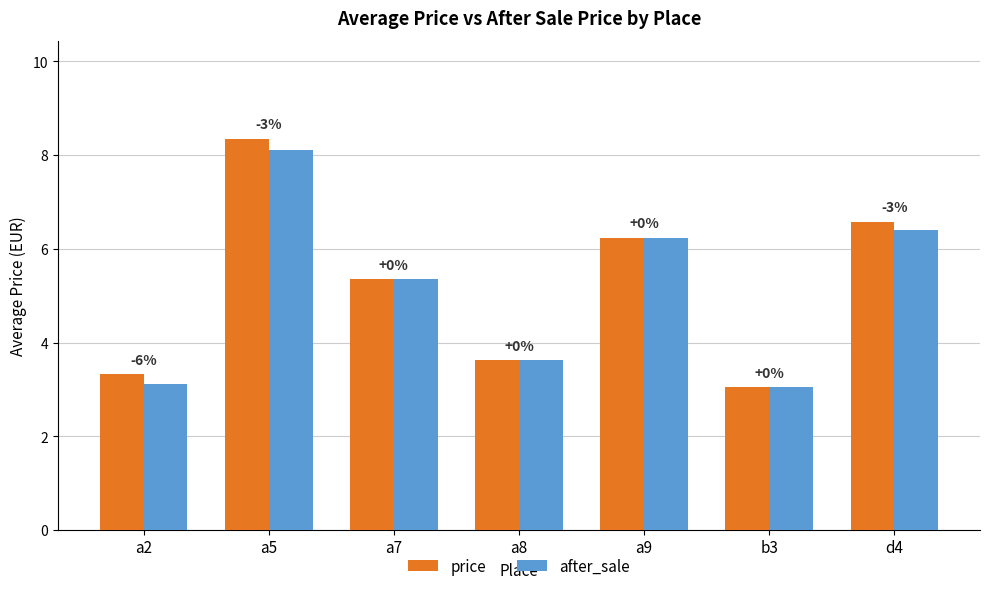

Are the bars horizontal?

No